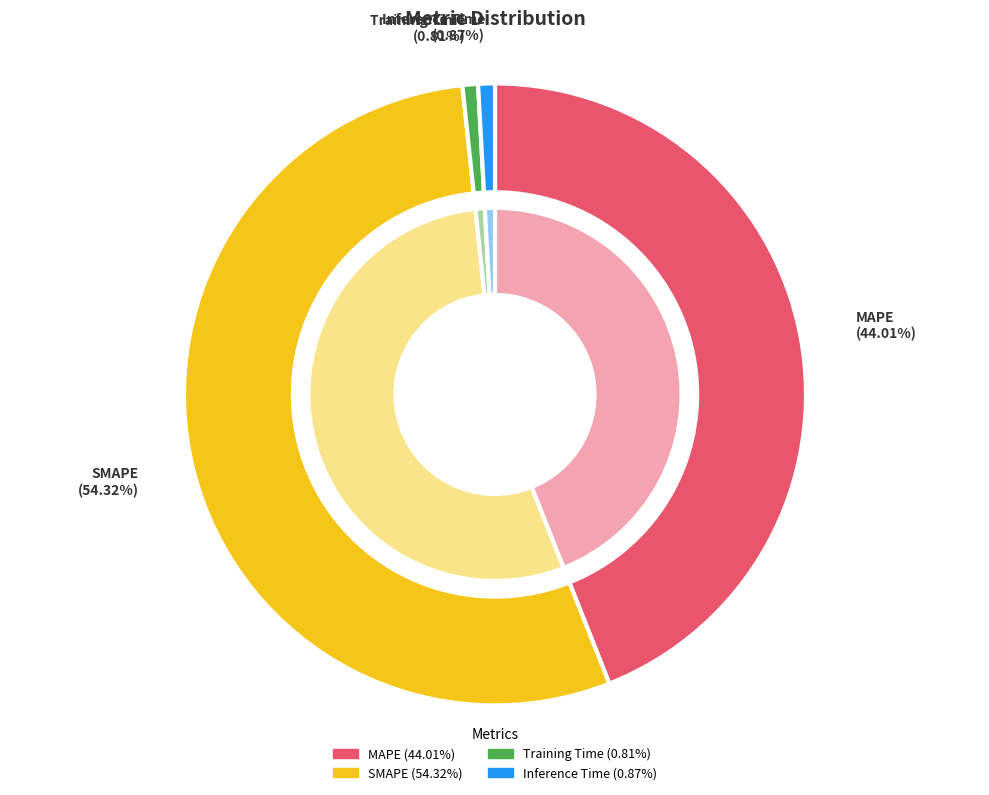

What is the largest slice in the pie chart?

SMAPE